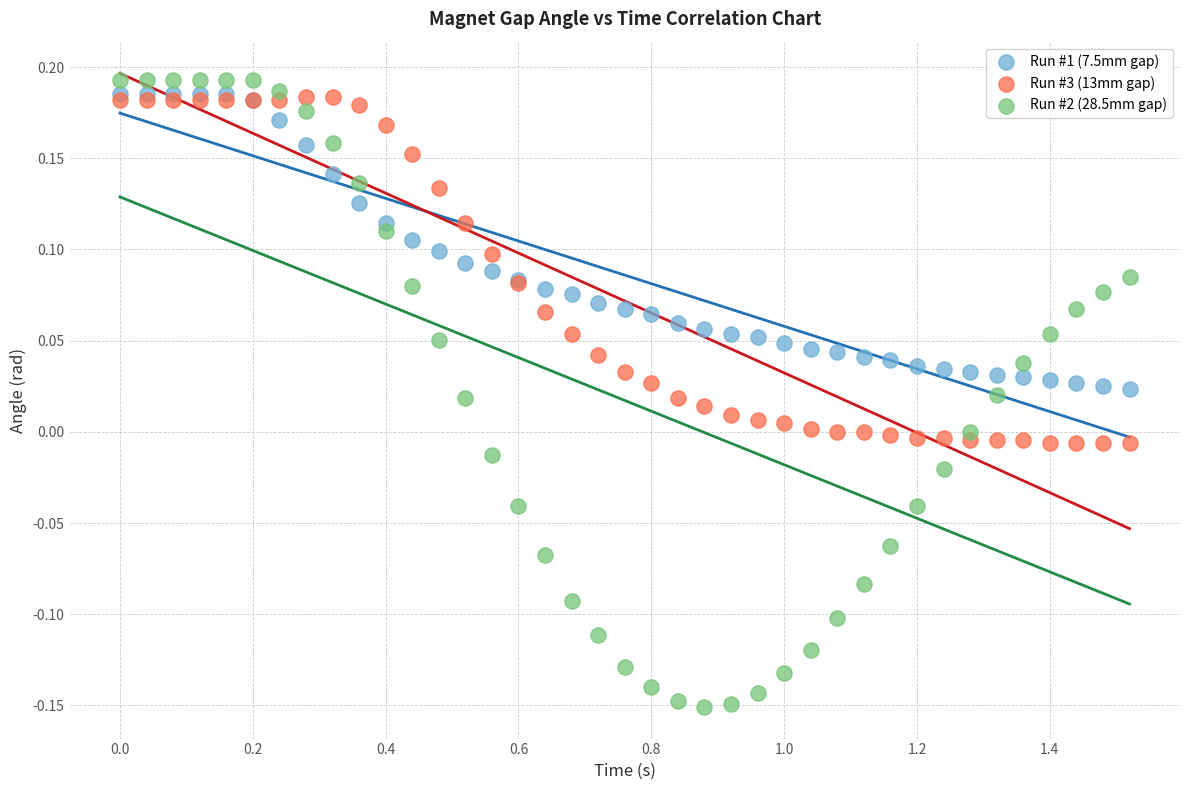

Which series contains the lowest Y value?

Run #2 (28.5mm gap)